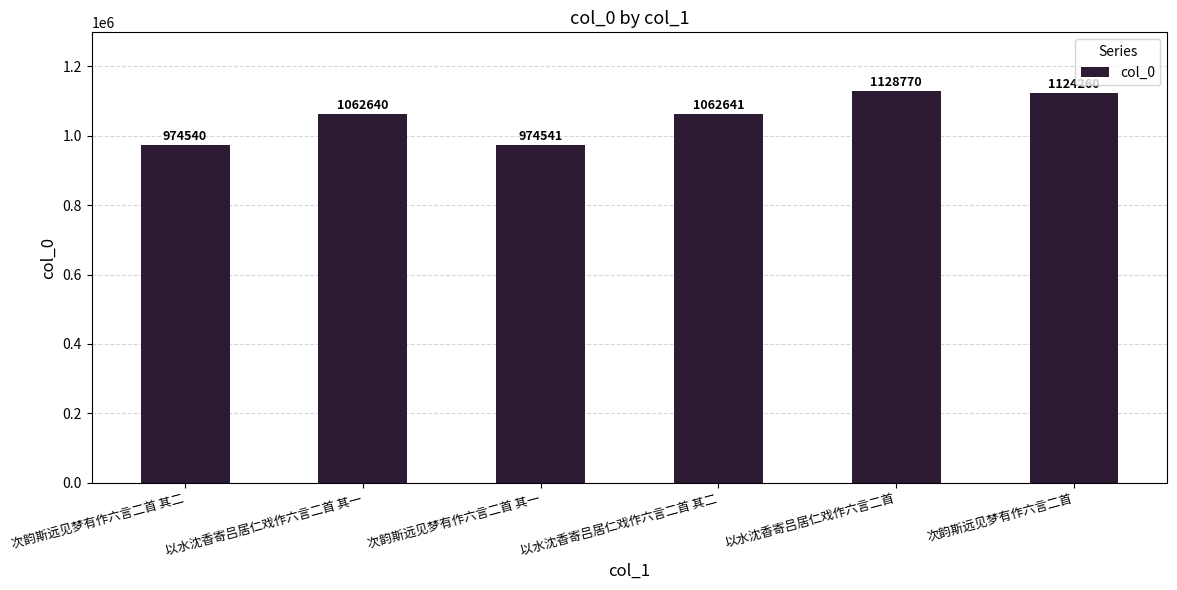

Does the chart contain any negative values?

No